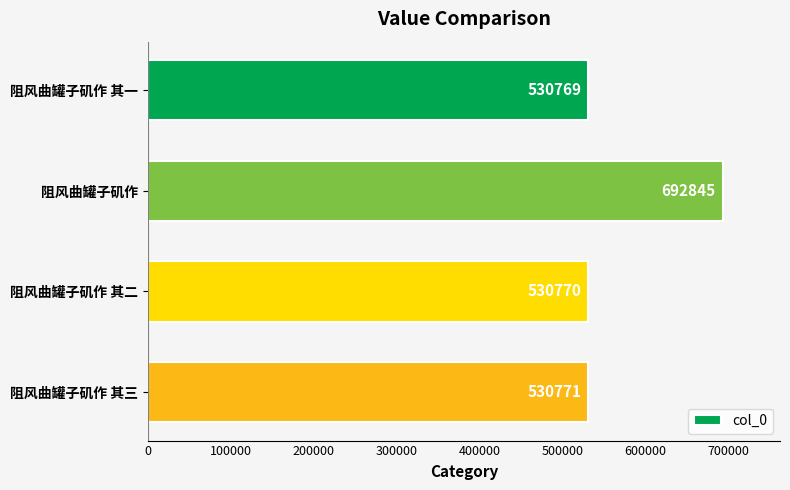

Reading bottom to top, extract all data points from this chart.

530771	530770	692845	530769